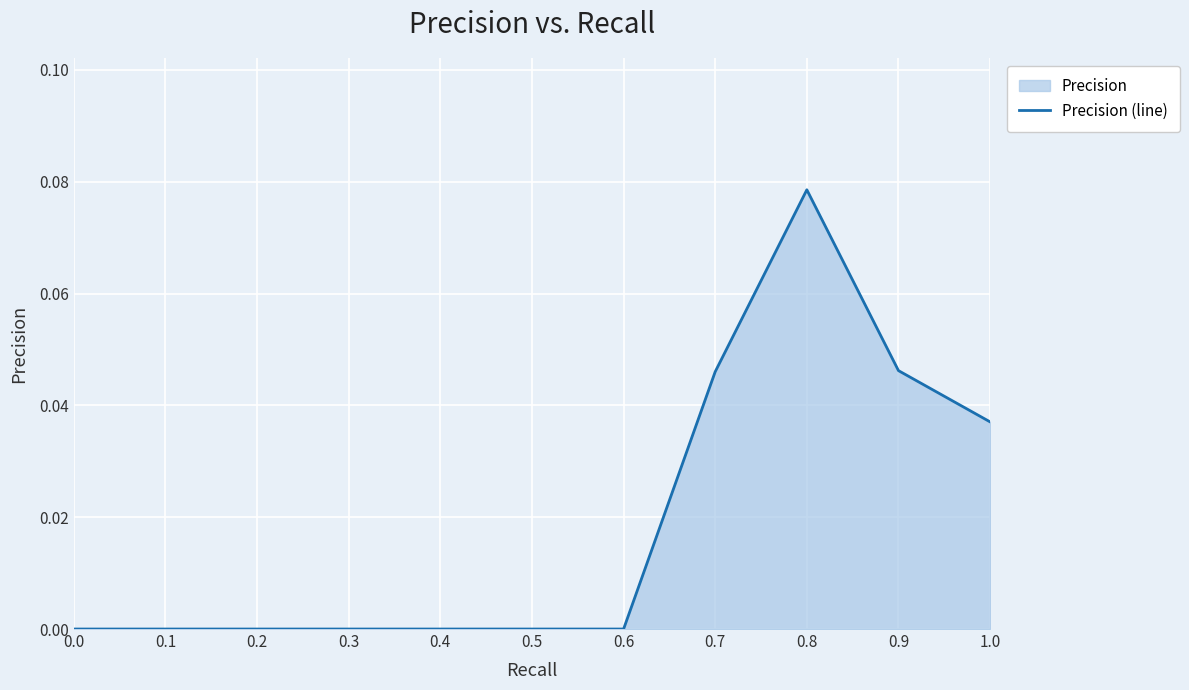

Which has a higher value, 0.9 or 0.1?

0.9